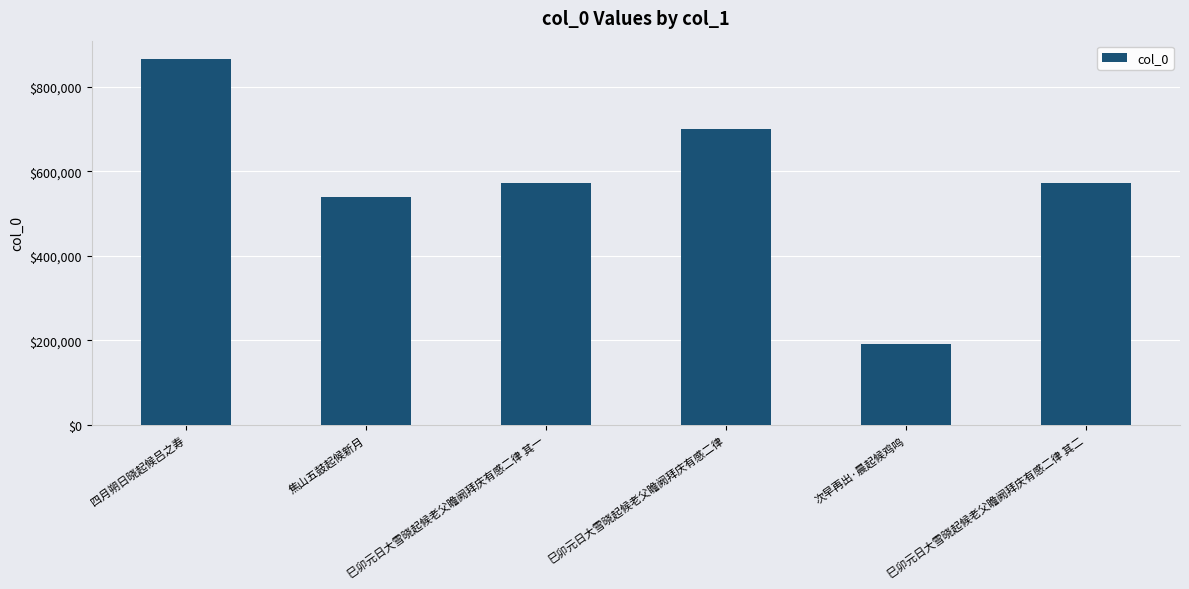

Is it true that the value at 四月朔日晓起候吕之寿 is 865910?

True